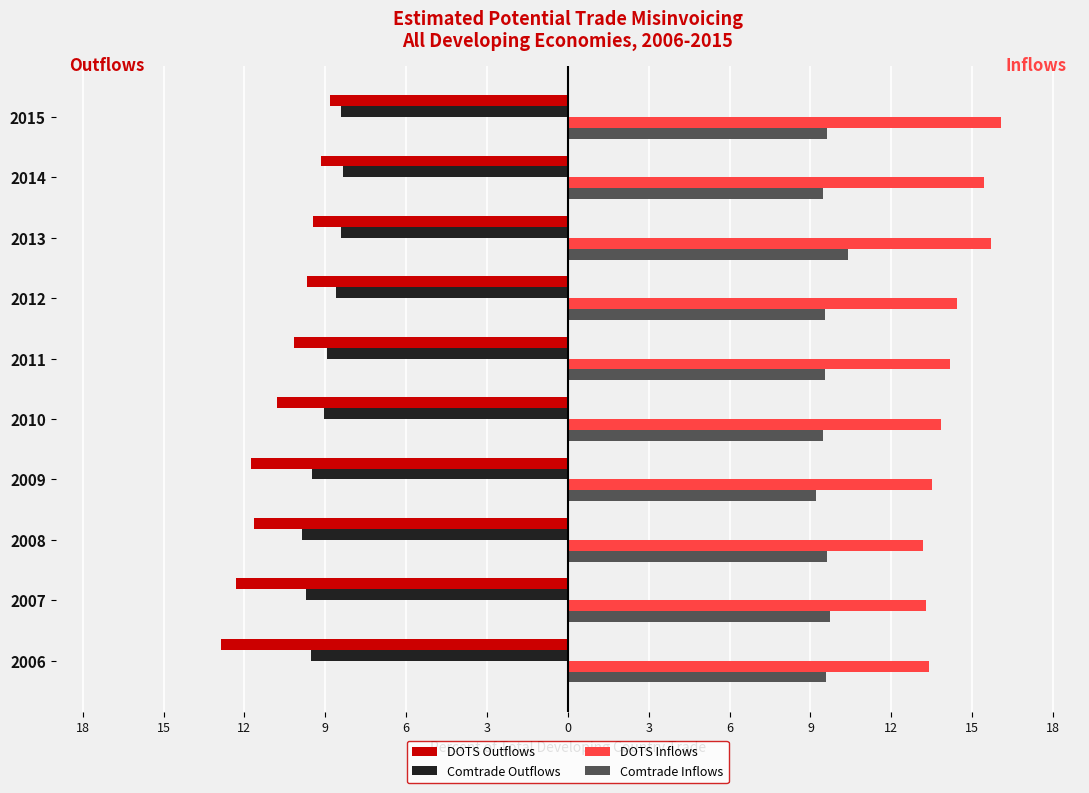

What is the average value of the DOTS Inflows series?

14.3